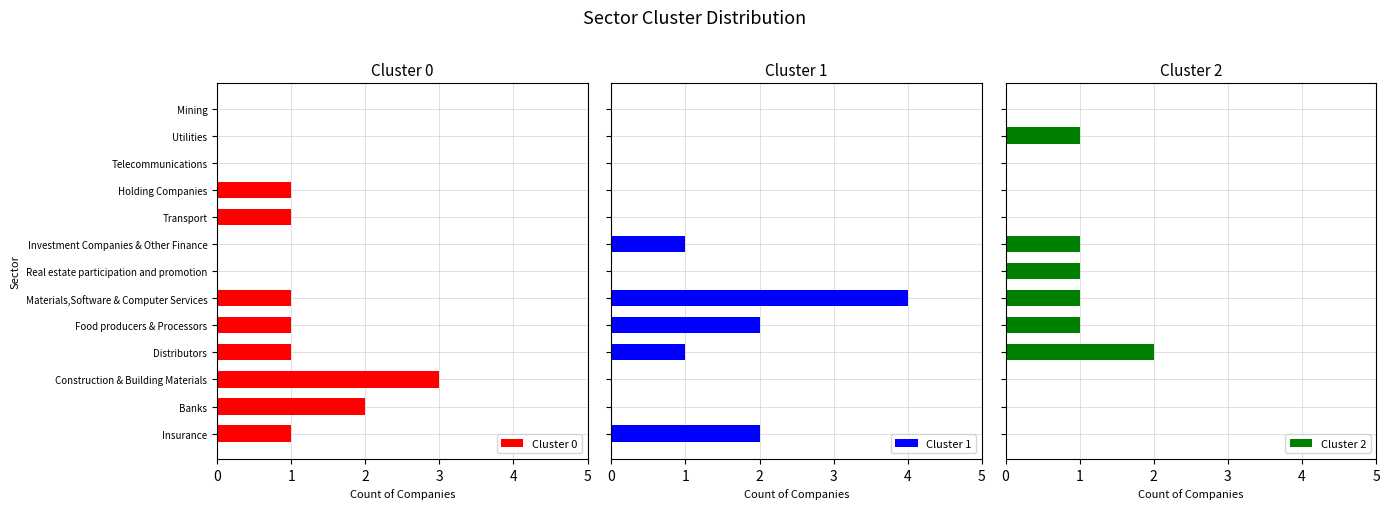

True or false: Cluster 0 has a value of 0 at Holding Companies.

False